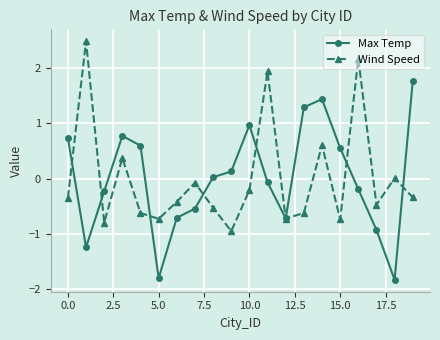

In Wind Speed, how many points are lower than both neighbors (excluding endpoints)?

6